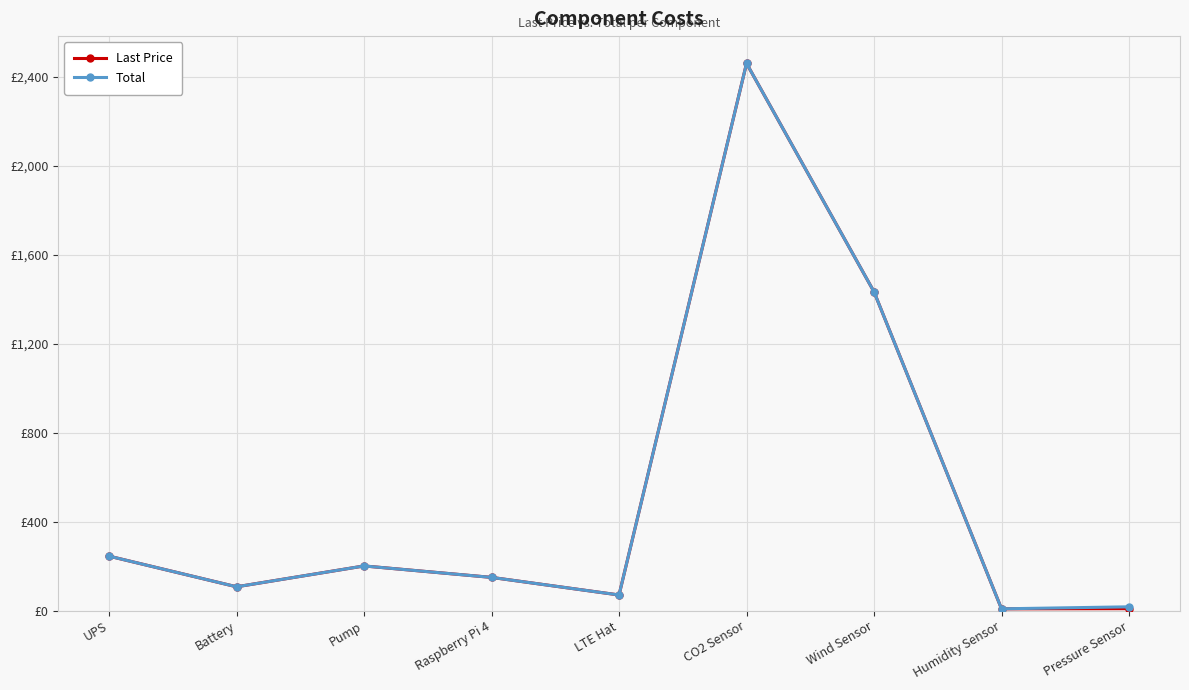

Reading right to left, transcribe all the data shown in this chart.

Last Price: 8.3	7.6	1433.7	2461.2	69.9	149.0	200.5	106.7	244.6
Total: 16.7	7.6	1433.7	2461.2	69.9	149.0	200.5	106.7	244.6